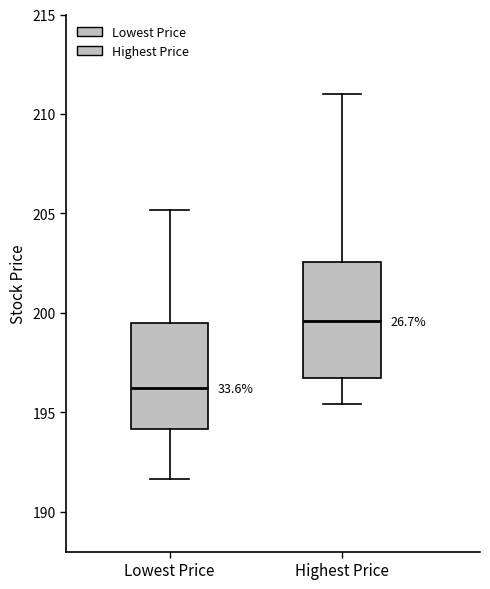

Reading left to right, transcribe this box plot: for each box, give where its median line is, the range the box spans, and where its two whiskers end, as read against the y-axis. The values are not printed on the chart, so give them approximately, as read against the axis.

Lowest Price: median 196.0, box 194.0 to 199.5, whiskers 191.5 to 205.0
Highest Price: median 199.5, box 197.0 to 202.5, whiskers 195.5 to 211.0